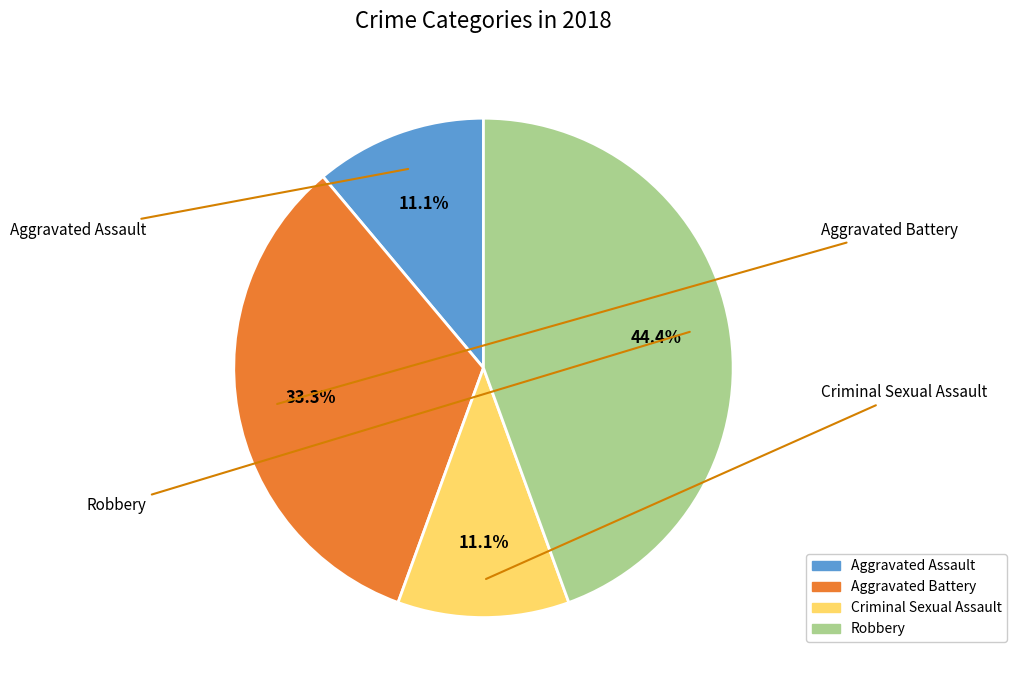

True or false: Criminal Sexual Assault accounts for 11% of the total.

True